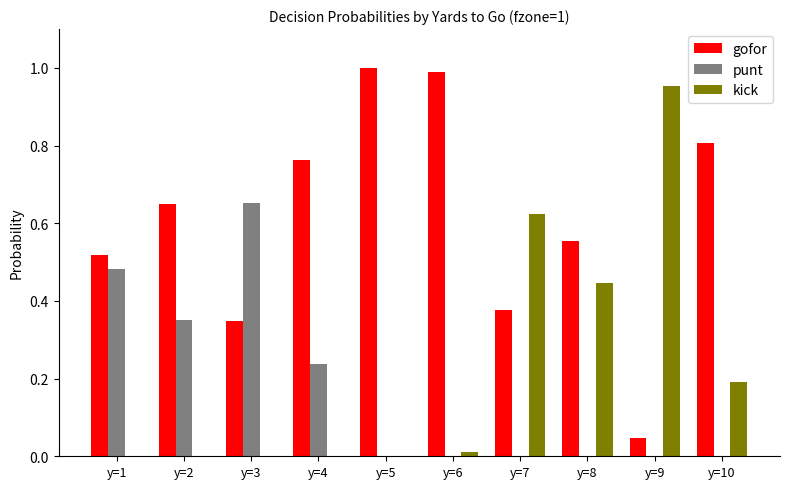

Is it true that kick equals 0.0 at y=2?

True